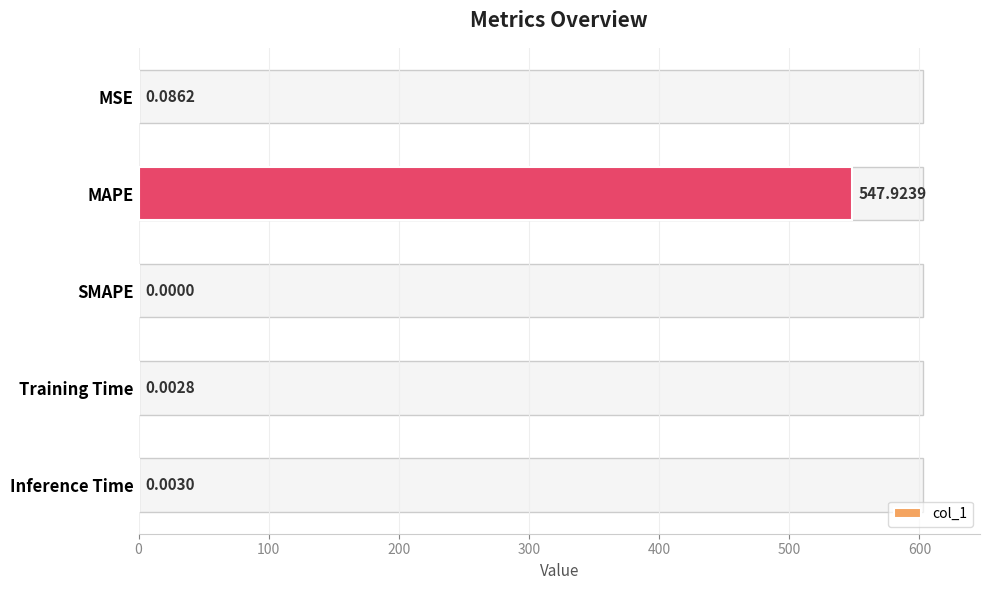

At which category does the chart reach its peak across all series?

MAPE